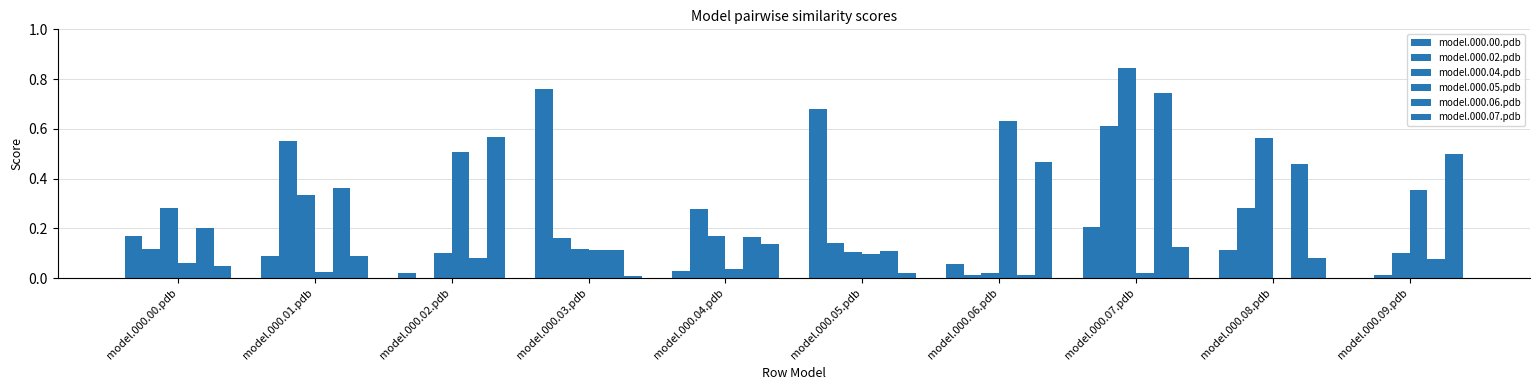

Between model.000.02.pdb and model.000.07.pdb, which is larger?

model.000.07.pdb